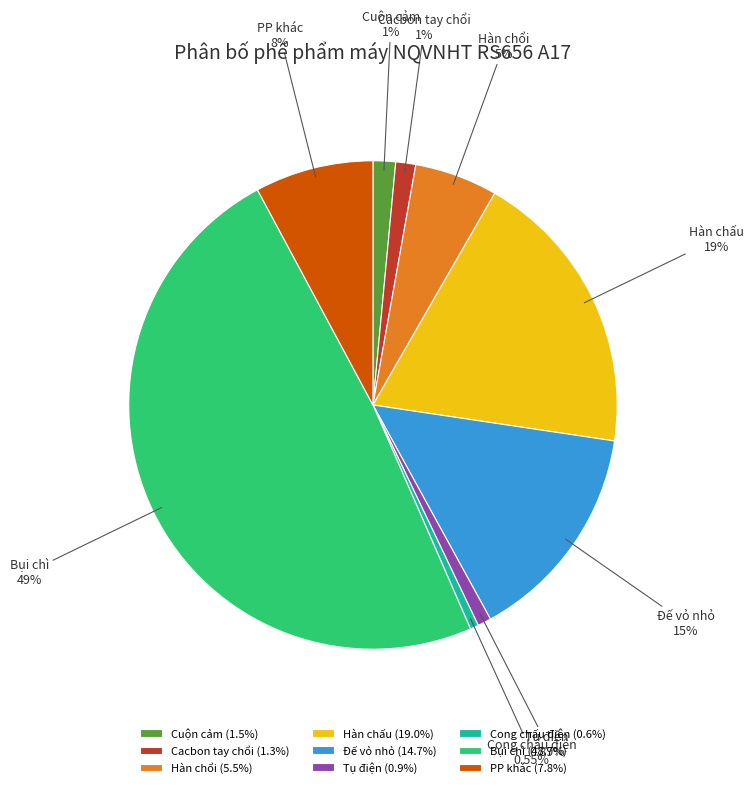

The Bụi chì slice represents 49% of the pie. True or false?

True